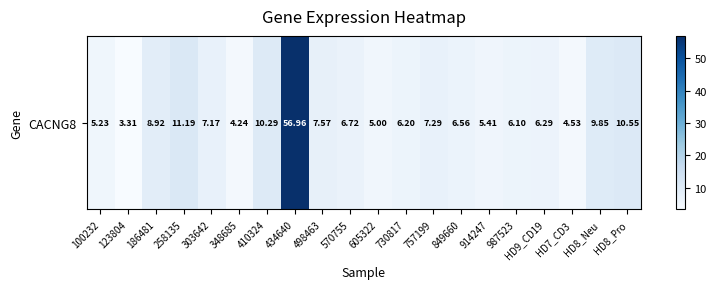

Rank the categories by value from lowest to highest.

123804, 348685, HD7_CD3, 605322, 100232, 914247, 987523, 730817, HD9_CD19, 849660, 570755, 303642, 757199, 498463, 186481, HD8_Neu, 410324, HD8_Pro, 258135, 434640